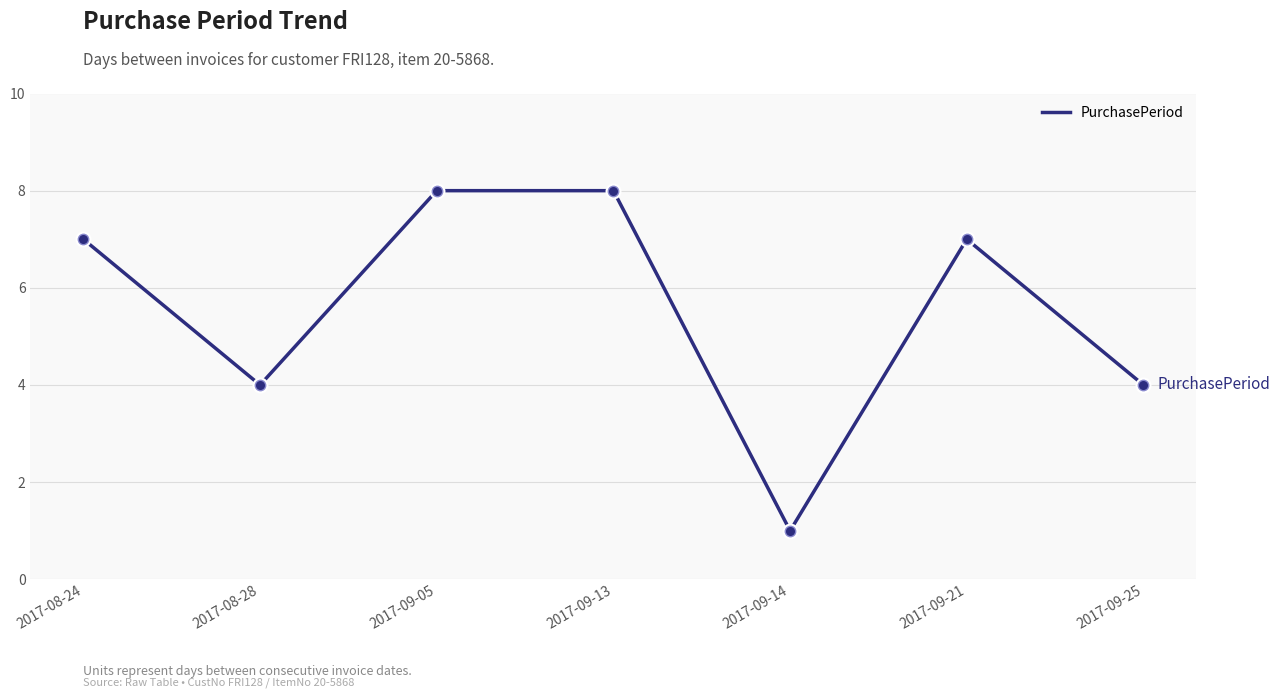

What is the ratio of the value at 2017-09-21 to the value at 2017-09-13?

0.9